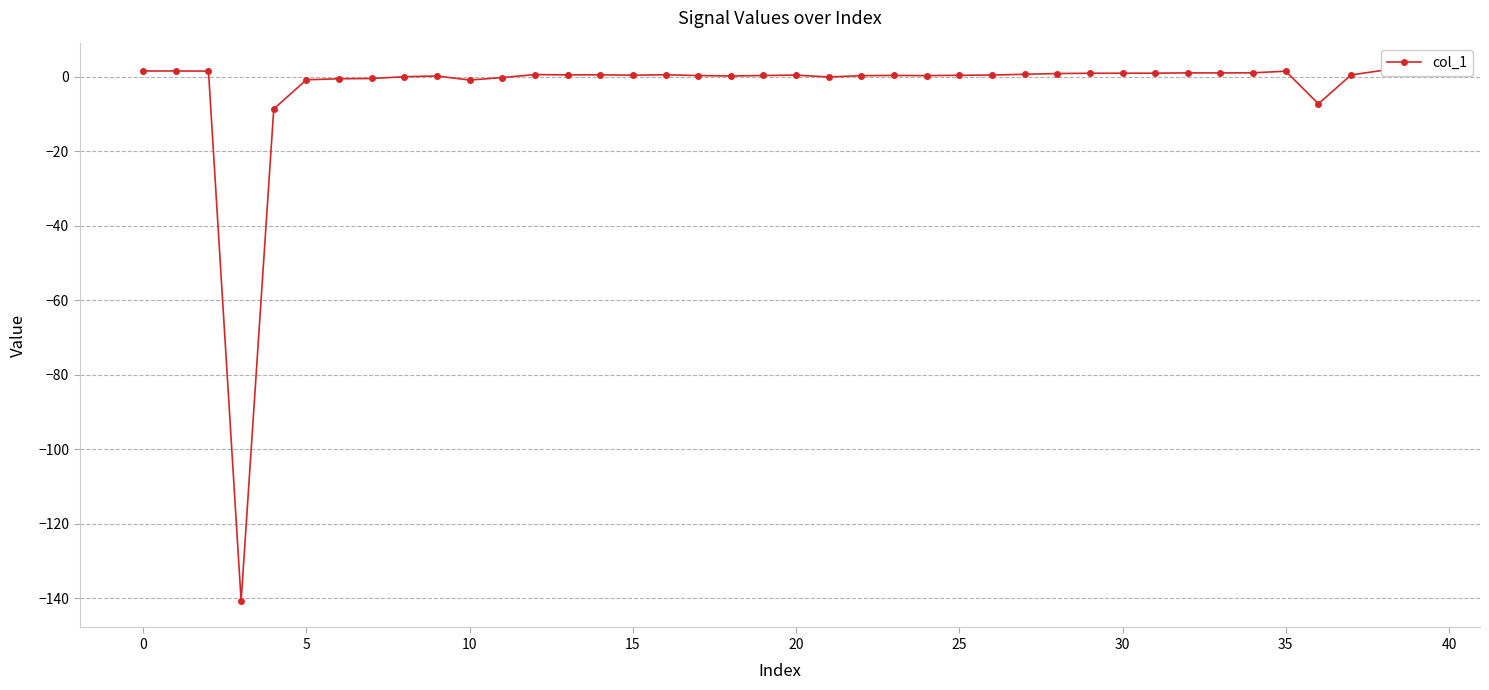

Count the number of data series in this chart.

1